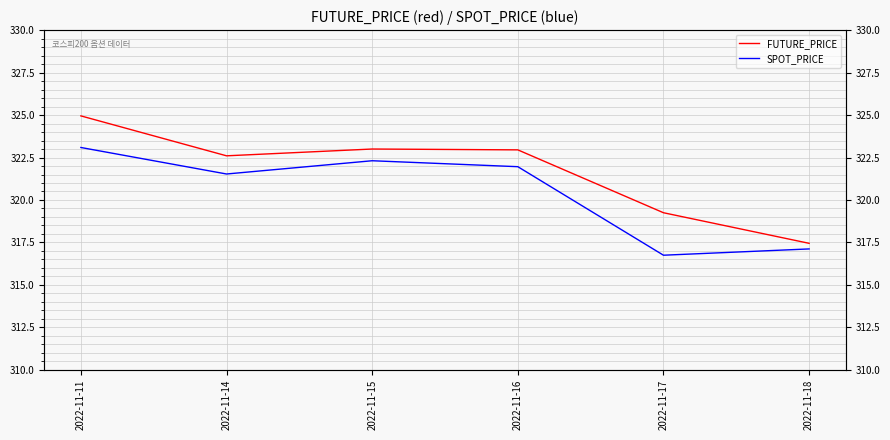

At which label does FUTURE_PRICE first exceed 322?

2022-11-11